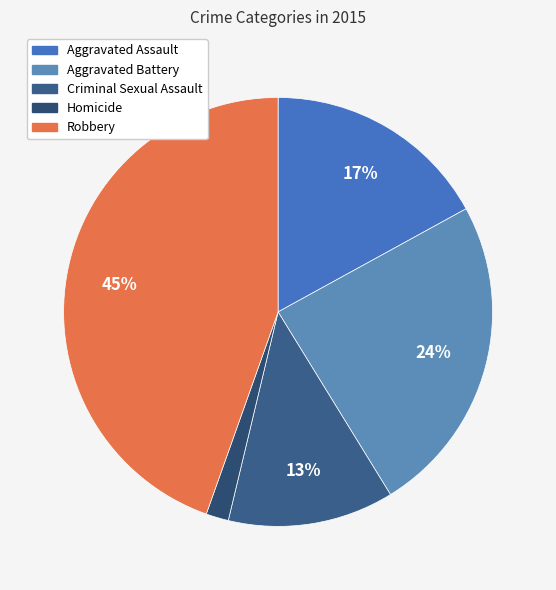

Count the number of slices in the pie.

5